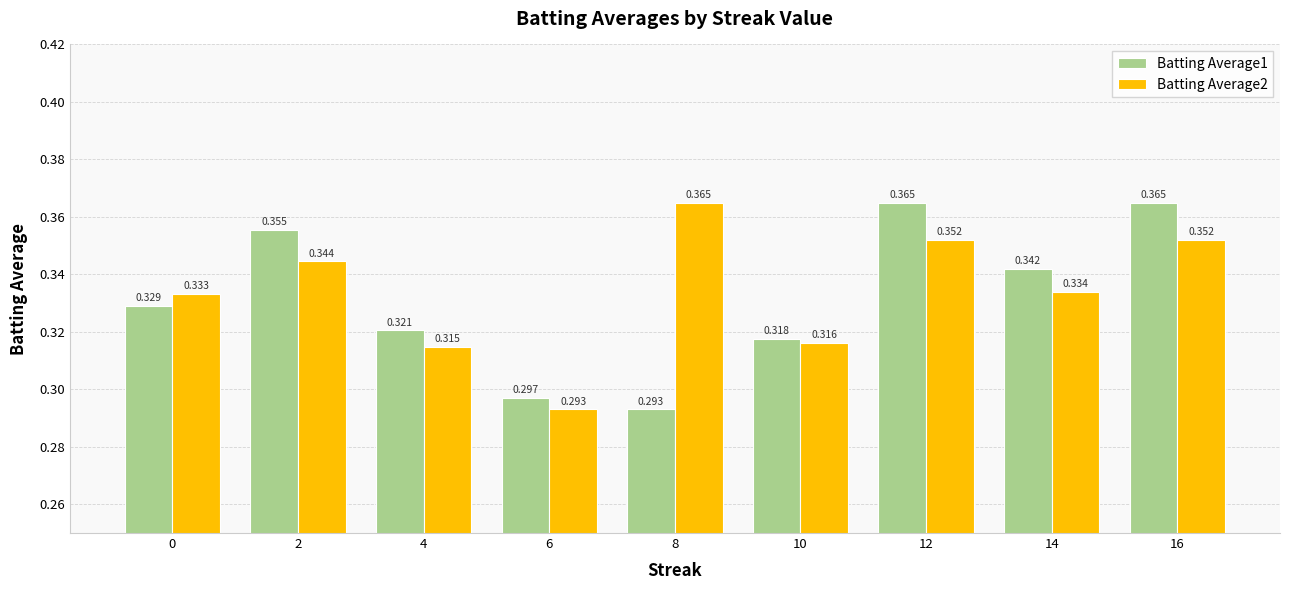

Which series has the largest total across all categories?

Batting Average2